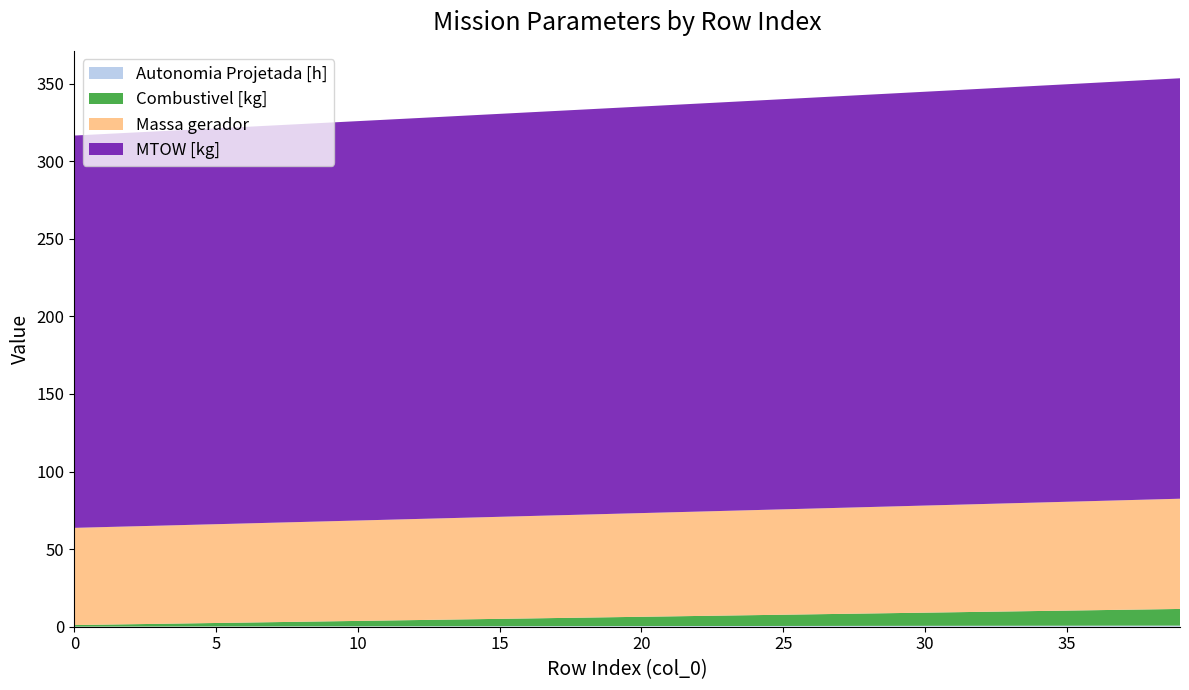

Reading left to right, what are all the values shown in this chart?

Autonomia Projetada [h]: 0.1	0.1	0.1	0.1	0.1	0.2	0.2	0.2	0.2	0.2	0.2	0.3	0.3	0.3	0.3	0.3	0.3	0.4	0.4	0.4	0.4	0.4	0.4	0.5	0.5	0.5	0.5	0.5	0.5	0.6	0.6	0.6	0.6	0.6	0.6	0.6	0.7	0.7	0.7	0.7
Combustivel [kg]: 1.0	1.2	1.5	1.8	2.0	2.2	2.5	2.8	3.0	3.2	3.5	3.8	4.0	4.2	4.5	4.8	5.0	5.2	5.5	5.8	6.0	6.2	6.5	6.8	7.0	7.2	7.5	7.8	8.0	8.2	8.5	8.8	9.0	9.2	9.5	9.8	10.0	10.2	10.5	10.8
Massa gerador: 62.6	62.9	63.1	63.3	63.5	63.7	63.9	64.1	64.3	64.5	64.7	64.9	65.1	65.3	65.5	65.8	66.0	66.2	66.4	66.6	66.8	67.0	67.3	67.5	67.7	67.9	68.1	68.4	68.6	68.8	69.0	69.2	69.5	69.7	69.9	70.1	70.4	70.6	70.8	71.0
MTOW [kg]: 252.8	253.3	253.8	254.2	254.7	255.1	255.6	256.0	256.5	256.9	257.4	257.9	258.3	258.8	259.2	259.7	260.2	260.6	261.1	261.6	262.0	262.5	263.0	263.4	263.9	264.4	264.8	265.3	265.8	266.2	266.7	267.2	267.7	268.1	268.6	269.1	269.6	270.0	270.5	271.0